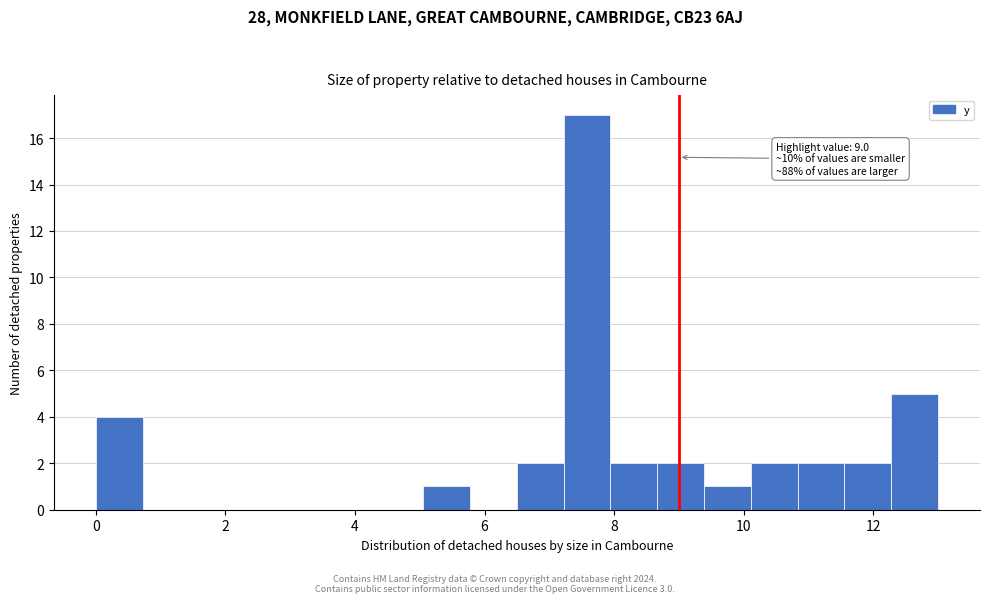

Read against the x-axis, roughly where is the centre of the tallest bar?

7.6